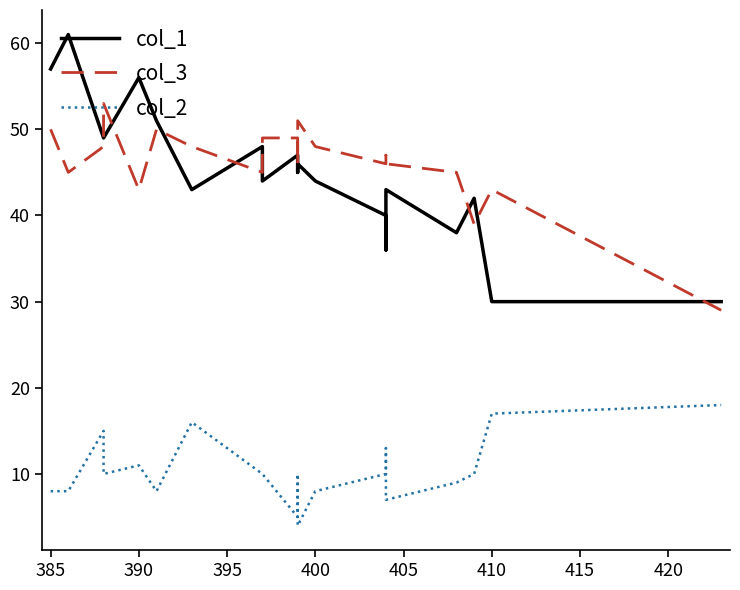

What is the average value of the col_3 series?

46